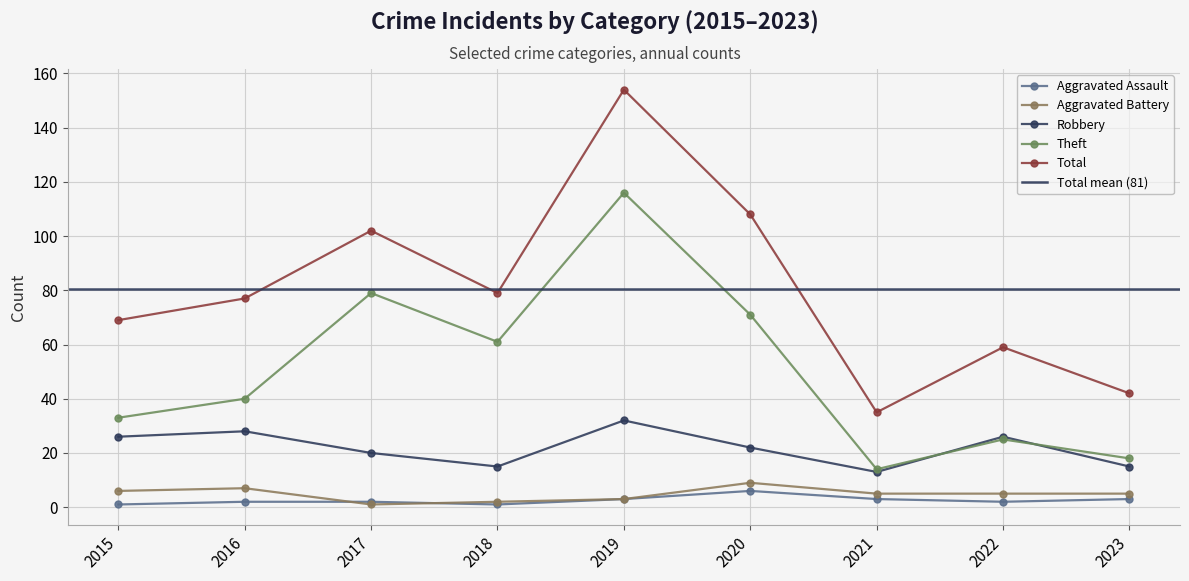

True or false: Theft has a value of 83 at 2018.

False